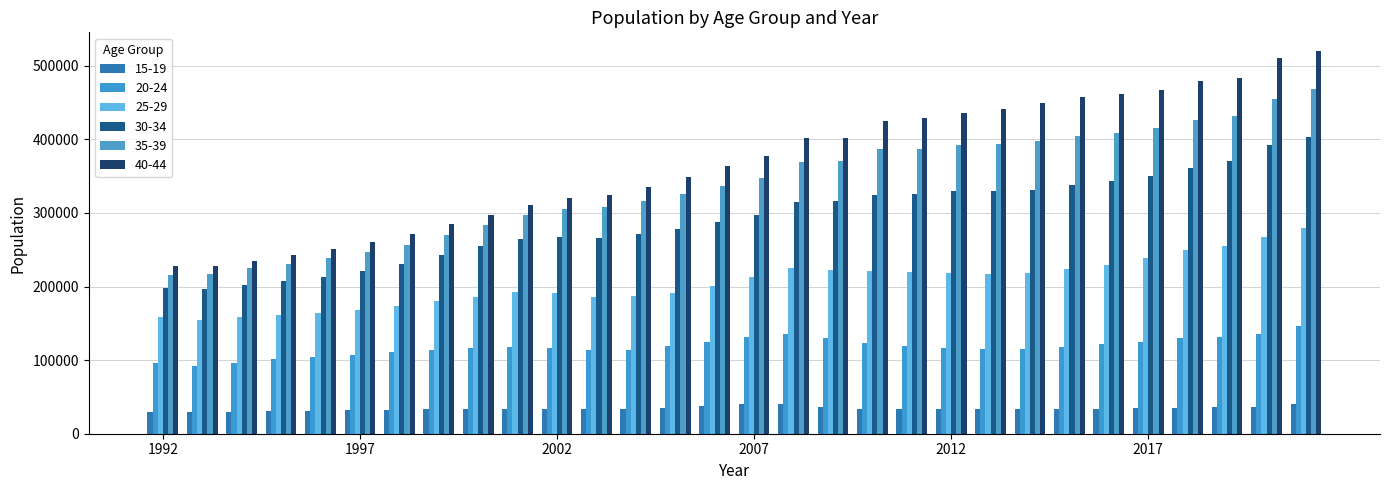

How many bars are there in each group?

6